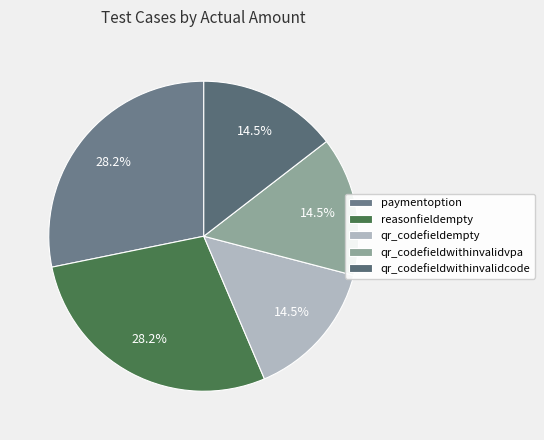

What percentage do reasonfieldempty and qr_codefieldempty together represent?

42.7%